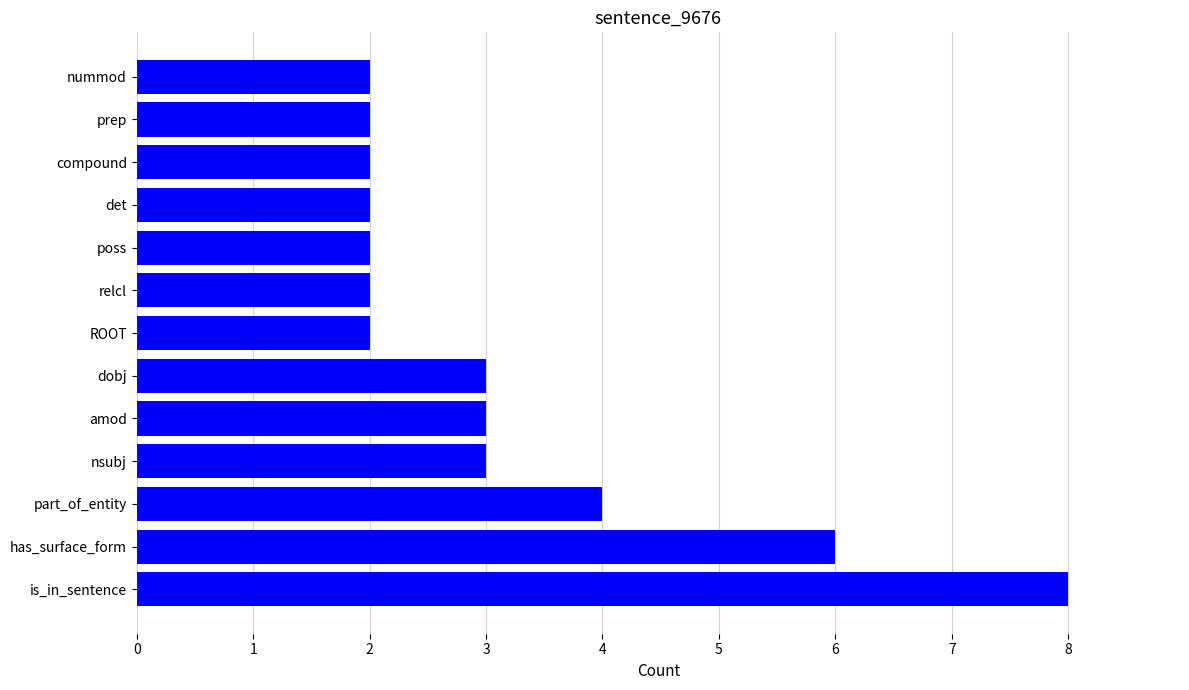

Reading bottom to top, what are all the values shown in this chart?

8	6	4	3	3	3	2	2	2	2	2	2	2